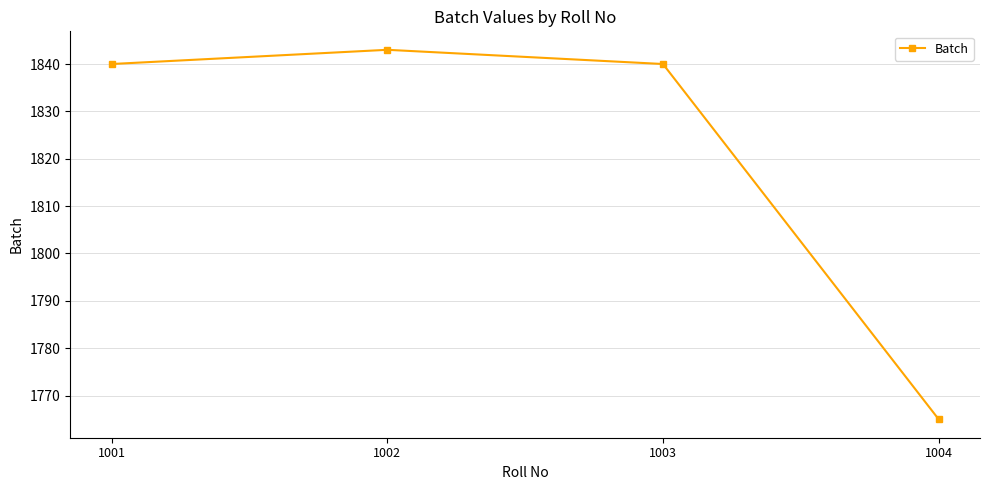

True or false: the data has more than 2 interior local peaks.

False